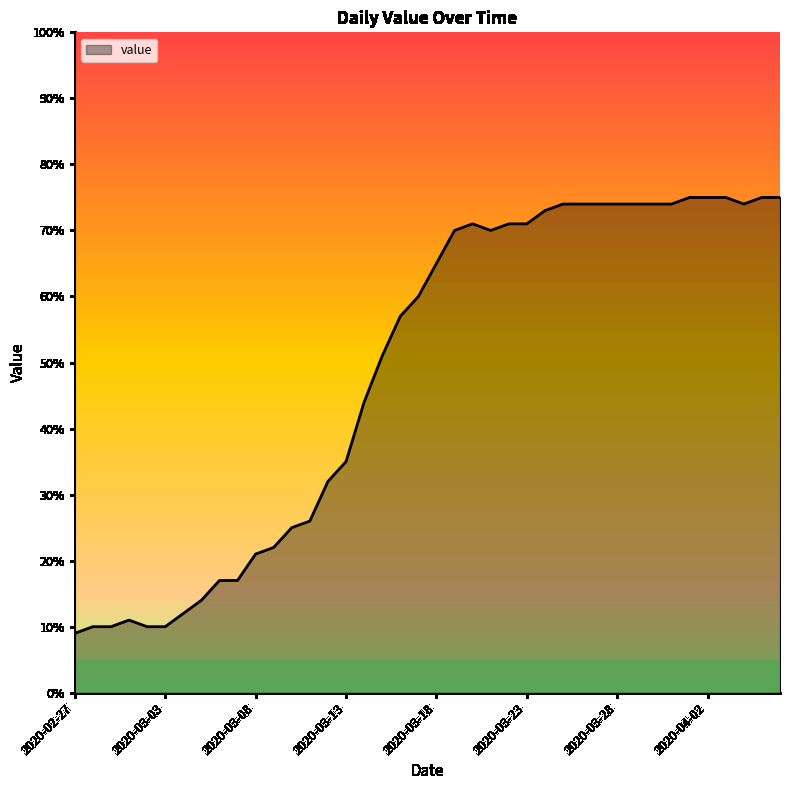

What is the smallest value displayed?

9